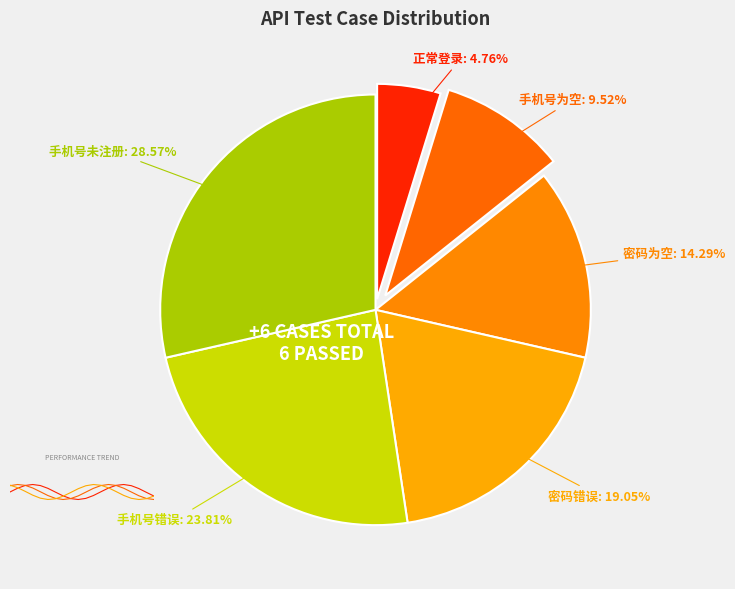

What percentage is NOT represented by 手机号未注册?

71.4%